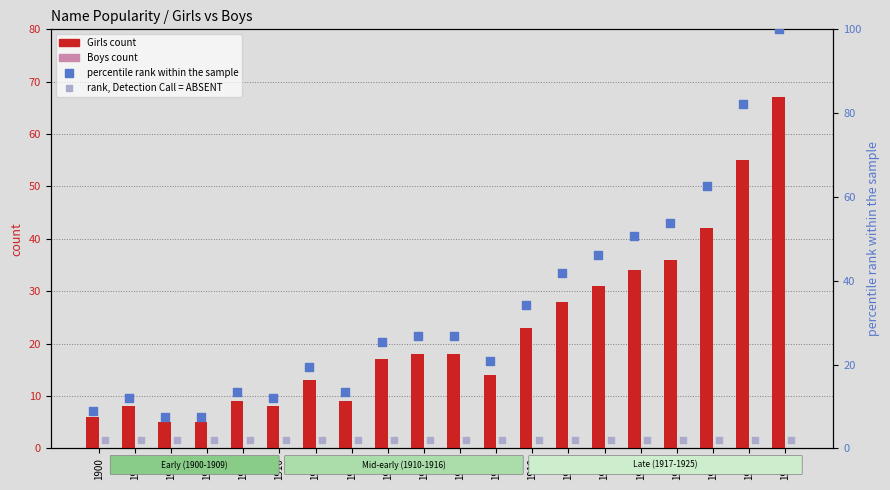

At which category is the sum across all series the highest?

1925